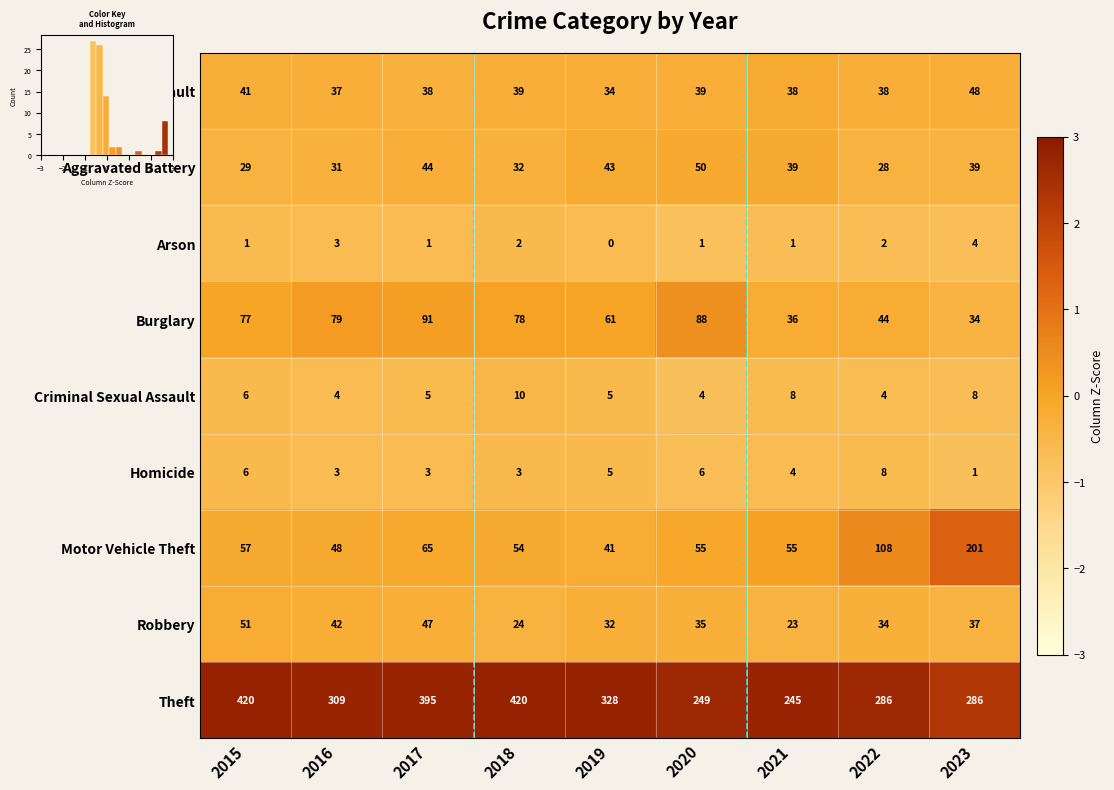

How many Homicide values are between 3 and 6?

7